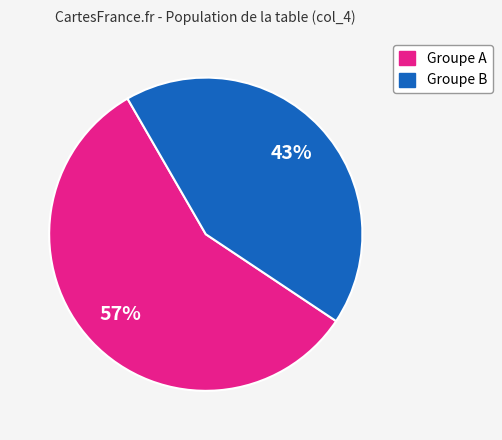

To the nearest percent, what is the average slice percentage?

50%